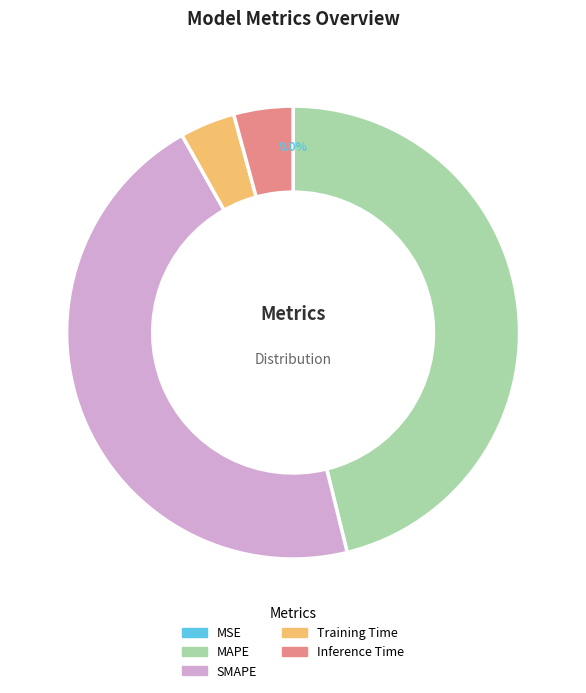

Does Inference Time represent more than half of the total?

No